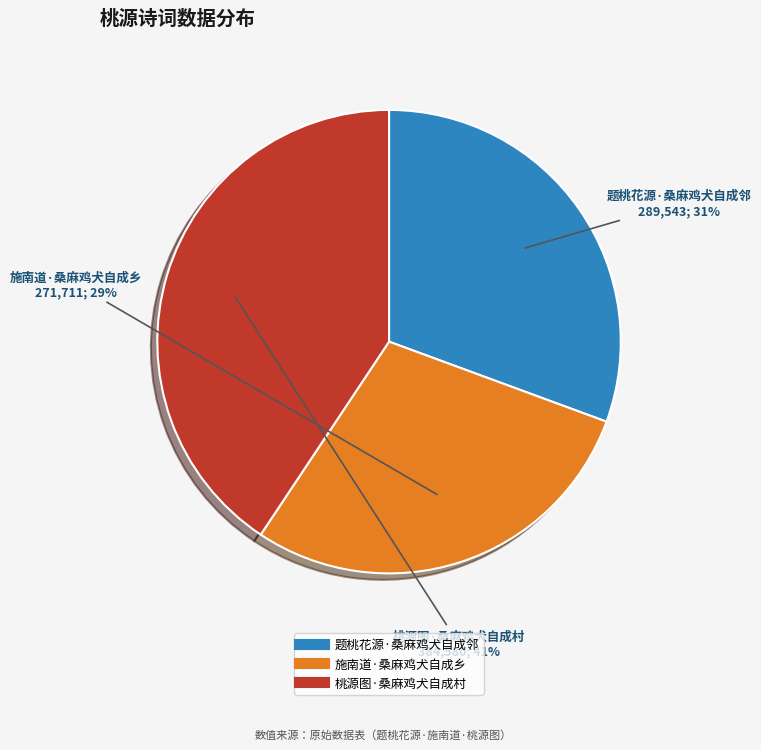

True or false: 题桃花源·桑麻鸡犬自成邻 accounts for 31% of the total.

True